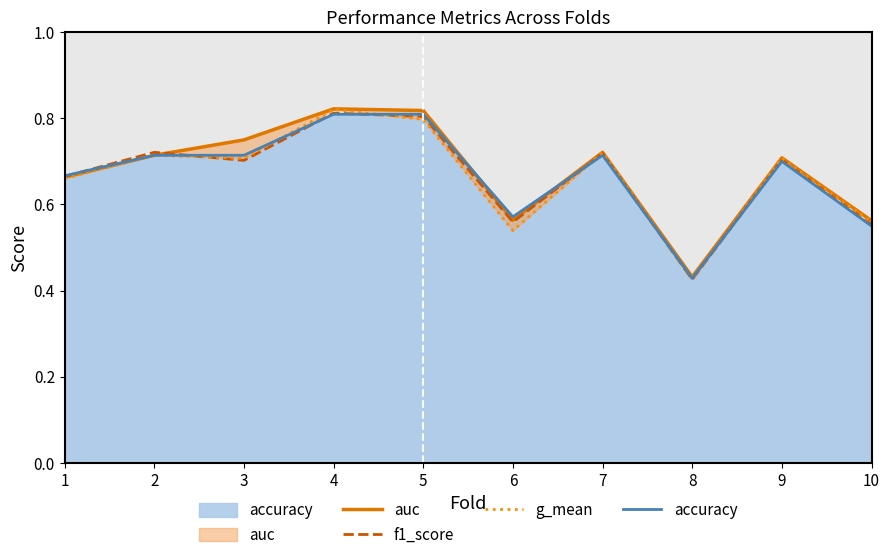

True or false: f1_score has a value of 1.2 at 4.

False